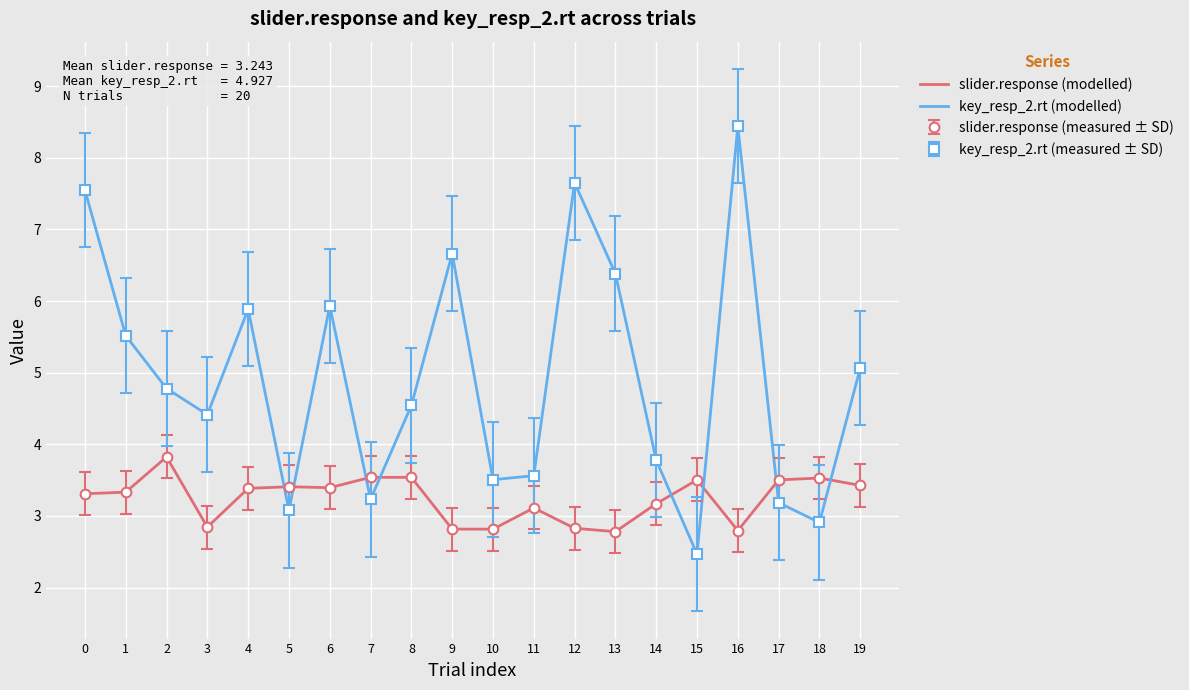

What is the difference between the highest and lowest values at 2?

1.0